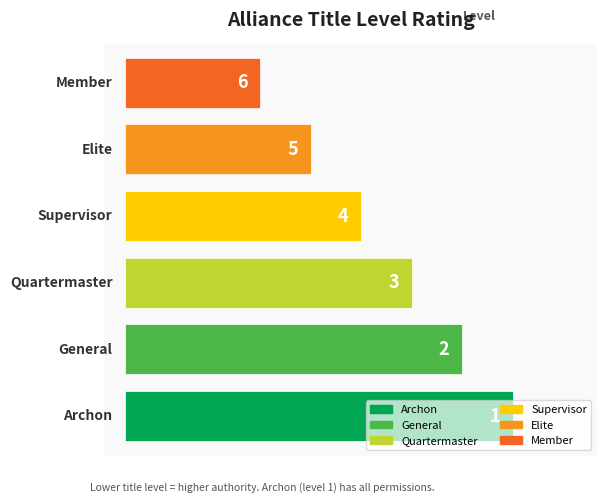

What is the difference between the second highest and minimum values?

4